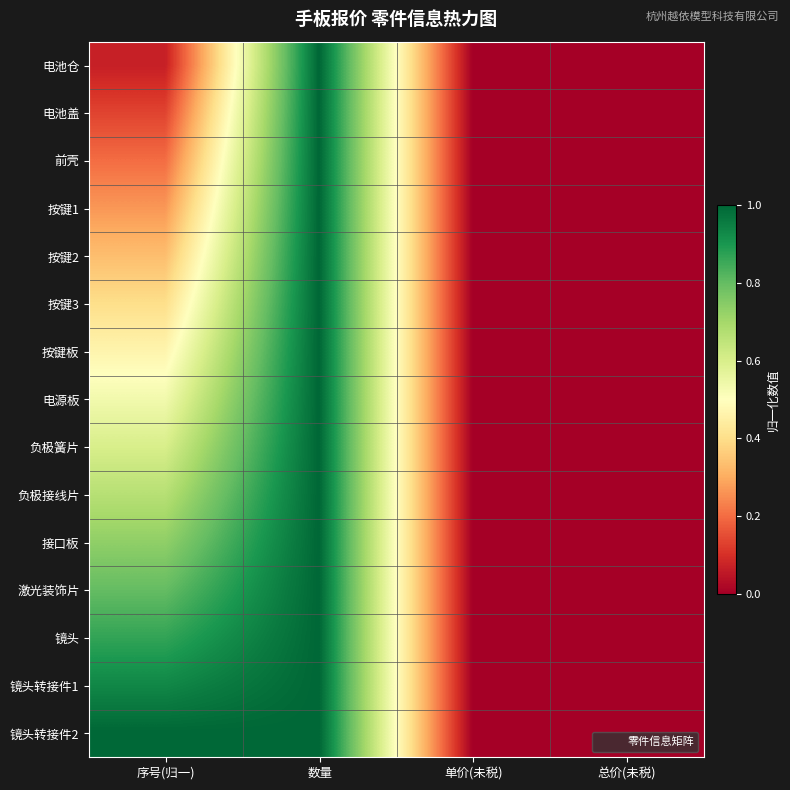

Reading left to right, transcribe all the data shown in this chart.

电池仓: 序号(归一)=0.1	数量=1.0	单价(未税)=0.0	总价(未税)=0.0
电池盖: 序号(归一)=0.1	数量=1.0	单价(未税)=0.0	总价(未税)=0.0
前壳: 序号(归一)=0.2	数量=1.0	单价(未税)=0.0	总价(未税)=0.0
按键1: 序号(归一)=0.3	数量=1.0	单价(未税)=0.0	总价(未税)=0.0
按键2: 序号(归一)=0.3	数量=1.0	单价(未税)=0.0	总价(未税)=0.0
按键3: 序号(归一)=0.4	数量=1.0	单价(未税)=0.0	总价(未税)=0.0
按键板: 序号(归一)=0.5	数量=1.0	单价(未税)=0.0	总价(未税)=0.0
电源板: 序号(归一)=0.5	数量=1.0	单价(未税)=0.0	总价(未税)=0.0
负极簧片: 序号(归一)=0.6	数量=1.0	单价(未税)=0.0	总价(未税)=0.0
负极接线片: 序号(归一)=0.7	数量=1.0	单价(未税)=0.0	总价(未税)=0.0
接口板: 序号(归一)=0.7	数量=1.0	单价(未税)=0.0	总价(未税)=0.0
激光装饰片: 序号(归一)=0.8	数量=1.0	单价(未税)=0.0	总价(未税)=0.0
镜头: 序号(归一)=0.9	数量=1.0	单价(未税)=0.0	总价(未税)=0.0
镜头转接件1: 序号(归一)=0.9	数量=1.0	单价(未税)=0.0	总价(未税)=0.0
镜头转接件2: 序号(归一)=1.0	数量=1.0	单价(未税)=0.0	总价(未税)=0.0